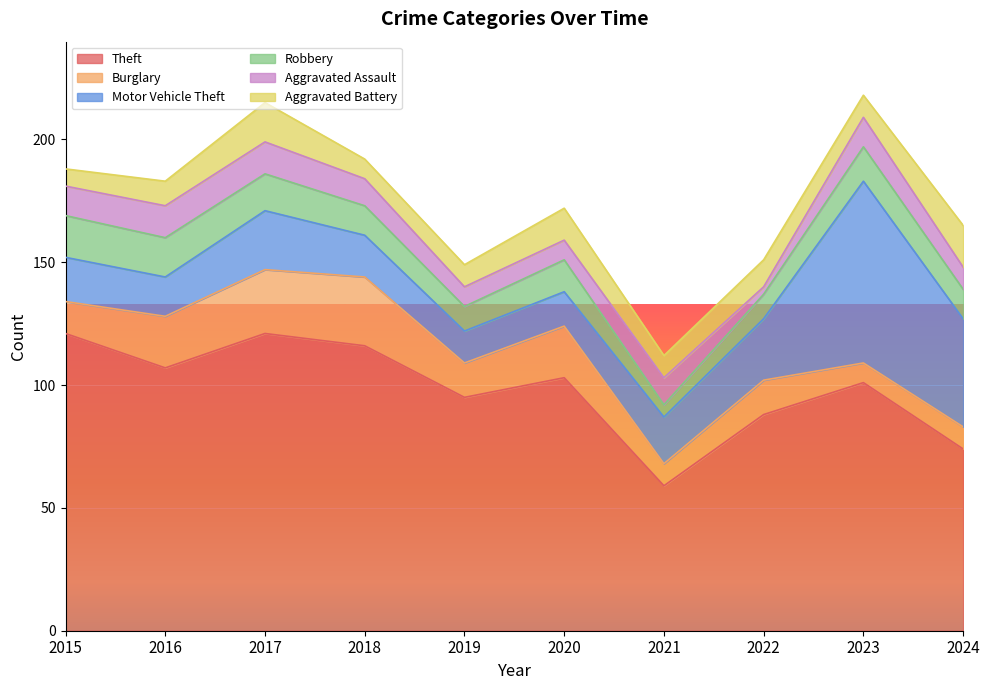

What is the approximate value of Aggravated Assault at 2024, to the nearest 5?

10